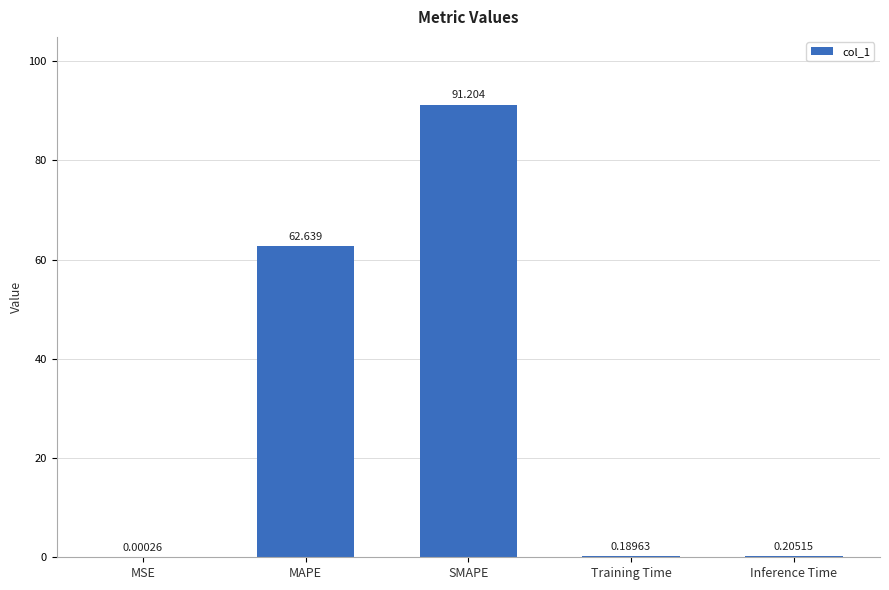

What is the ratio of the value at MAPE to the value at SMAPE?

0.7